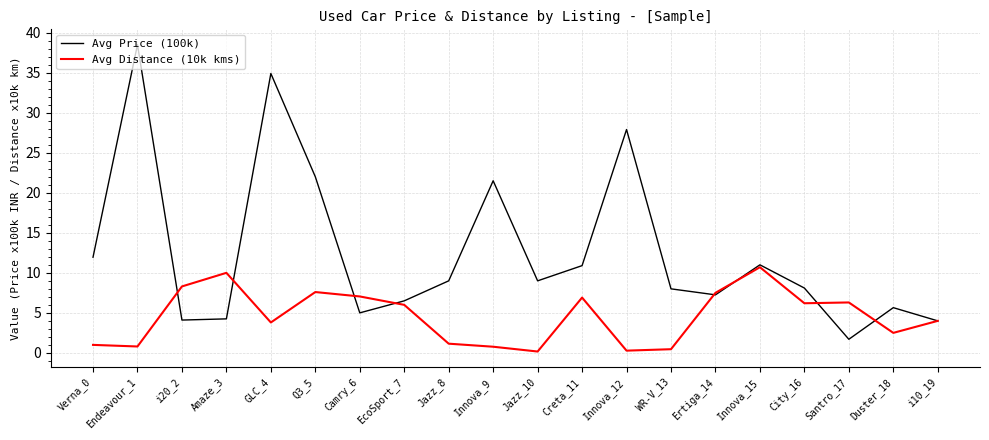

Which series has the widest spread of values?

Avg Price (100k)